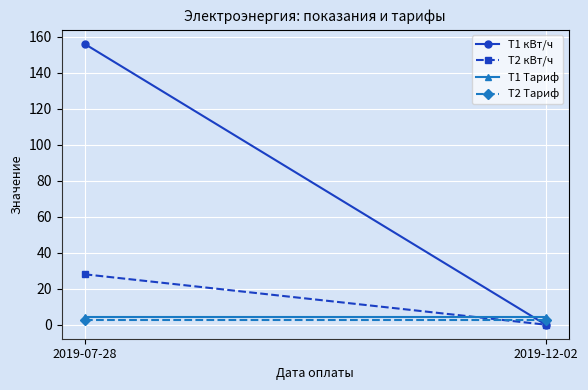

Reading left to right, extract all data points from this chart.

T1 кВт/ч: 2019-07-28=156.0	2019-12-02=0.0
T2 кВт/ч: 2019-07-28=28.0	2019-12-02=0.0
T1 Тариф: 2019-07-28=4.5	2019-12-02=4.5
T2 Тариф: 2019-07-28=2.4	2019-12-02=2.4